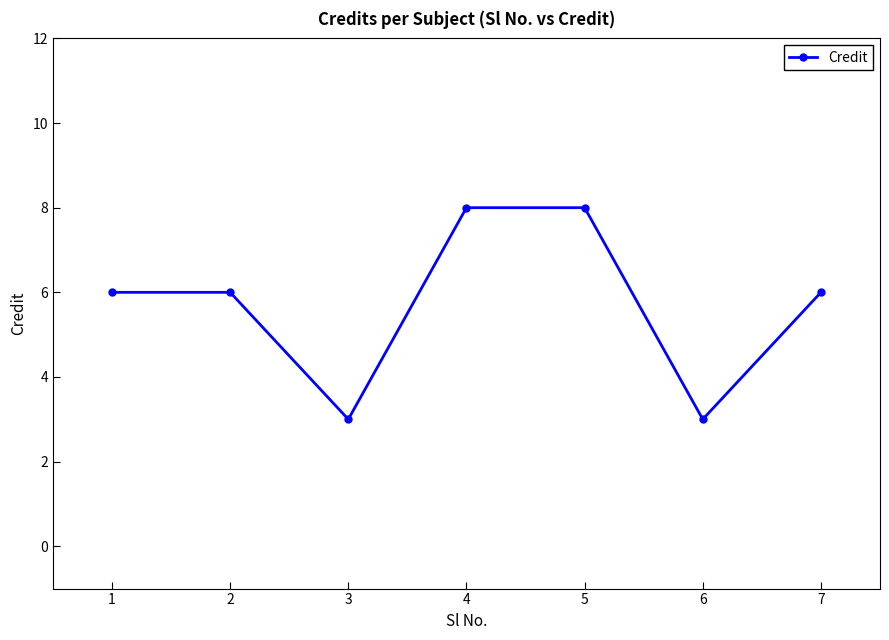

The chart shows a value of 10 at 1. True or false?

False